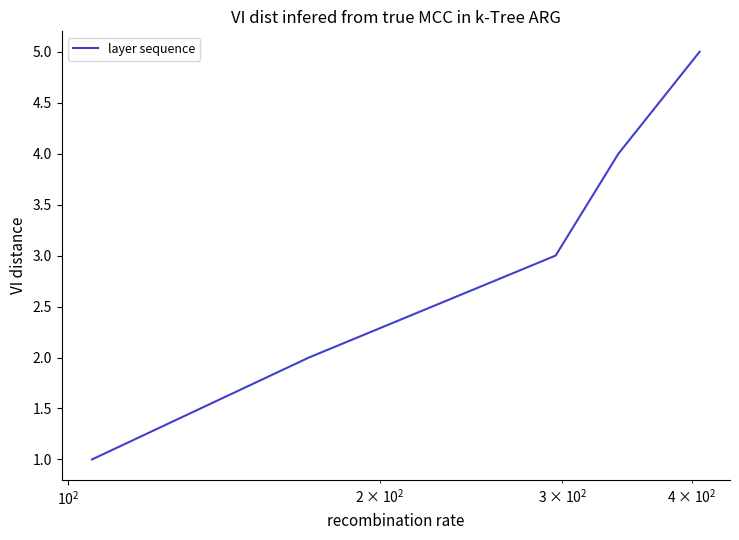

Reading left to right, transcribe all the data shown in this chart.

1	2	3	4	5